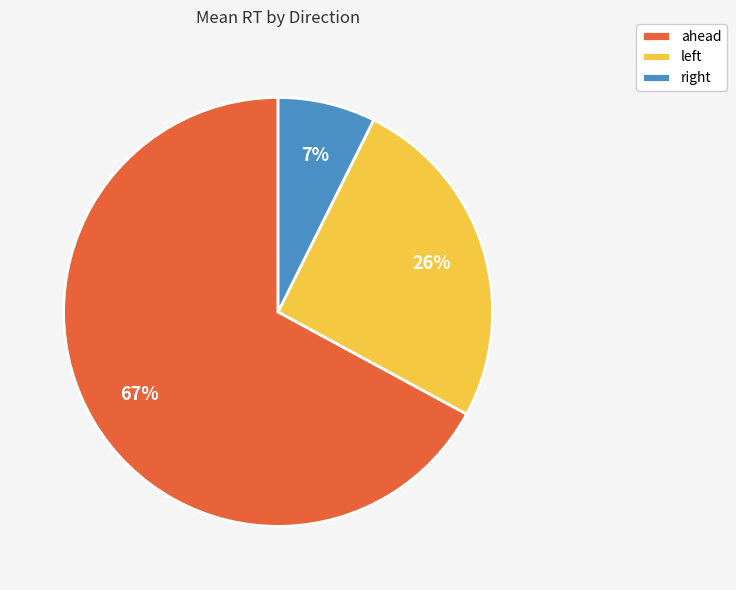

Which category has the smallest portion of the pie?

right